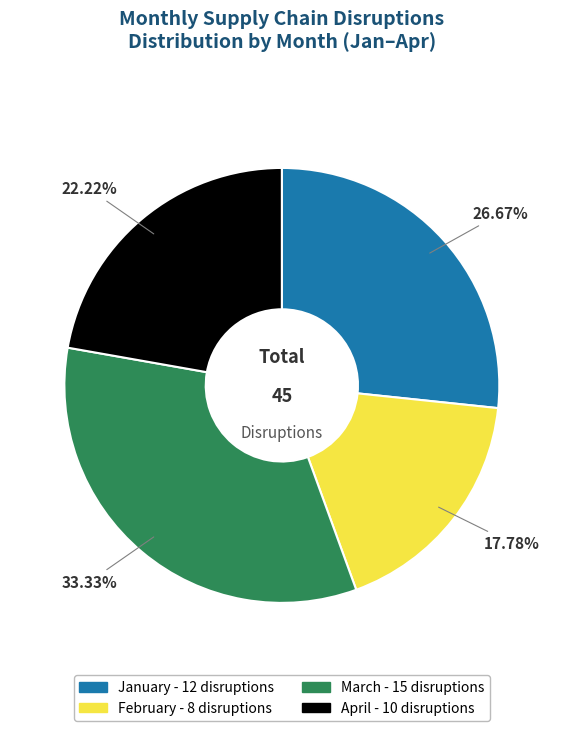

What percentage is the April slice, to the nearest percent?

22%